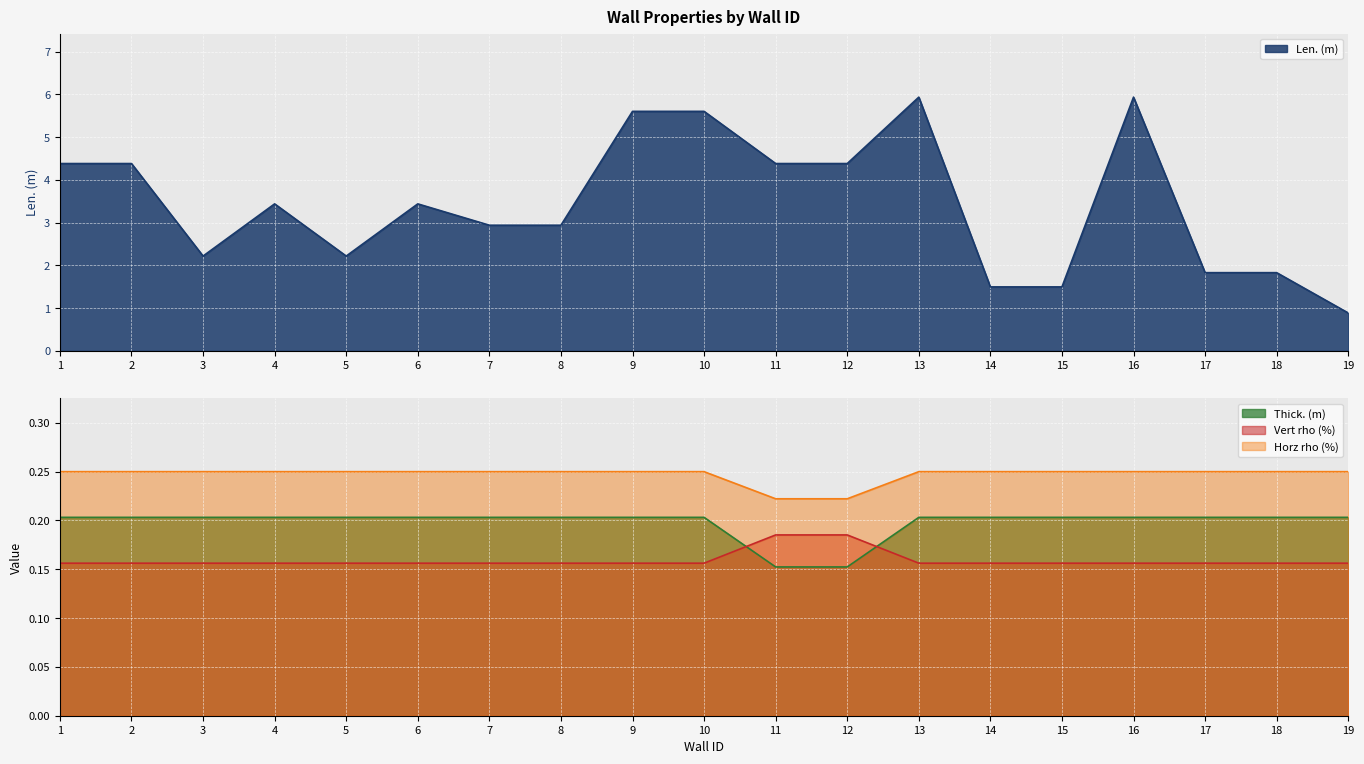

Where is the first local maximum for Len. (m)?

4